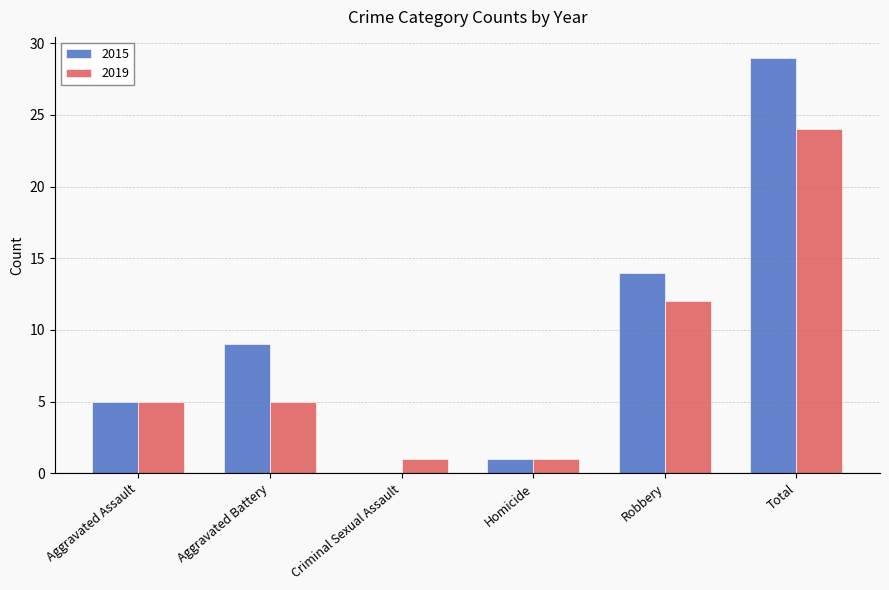

How many categories are shown in the chart?

6